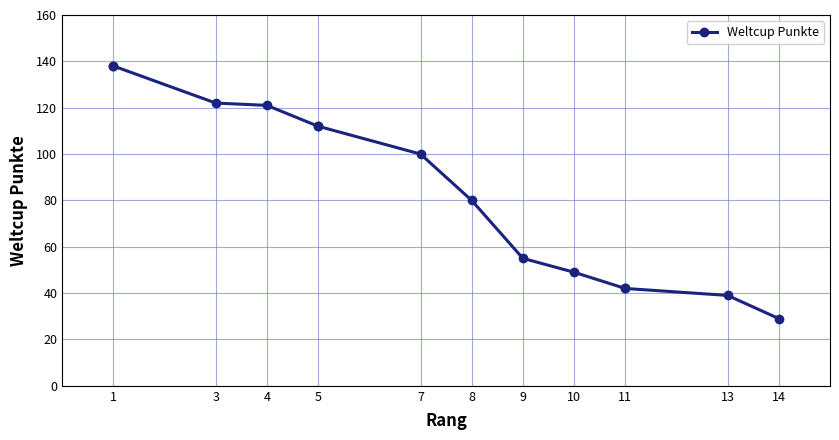

What is the maximum value shown in the chart?

138